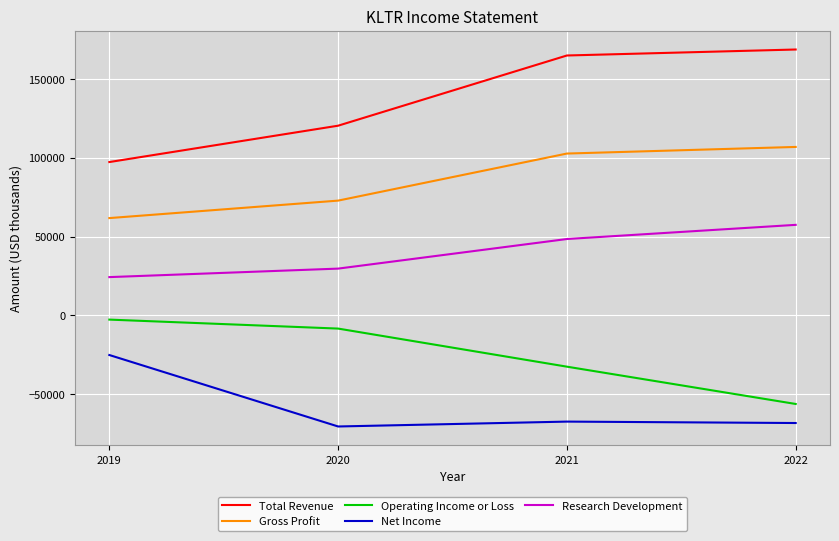

Which label corresponds to the smallest value in the chart?

2020